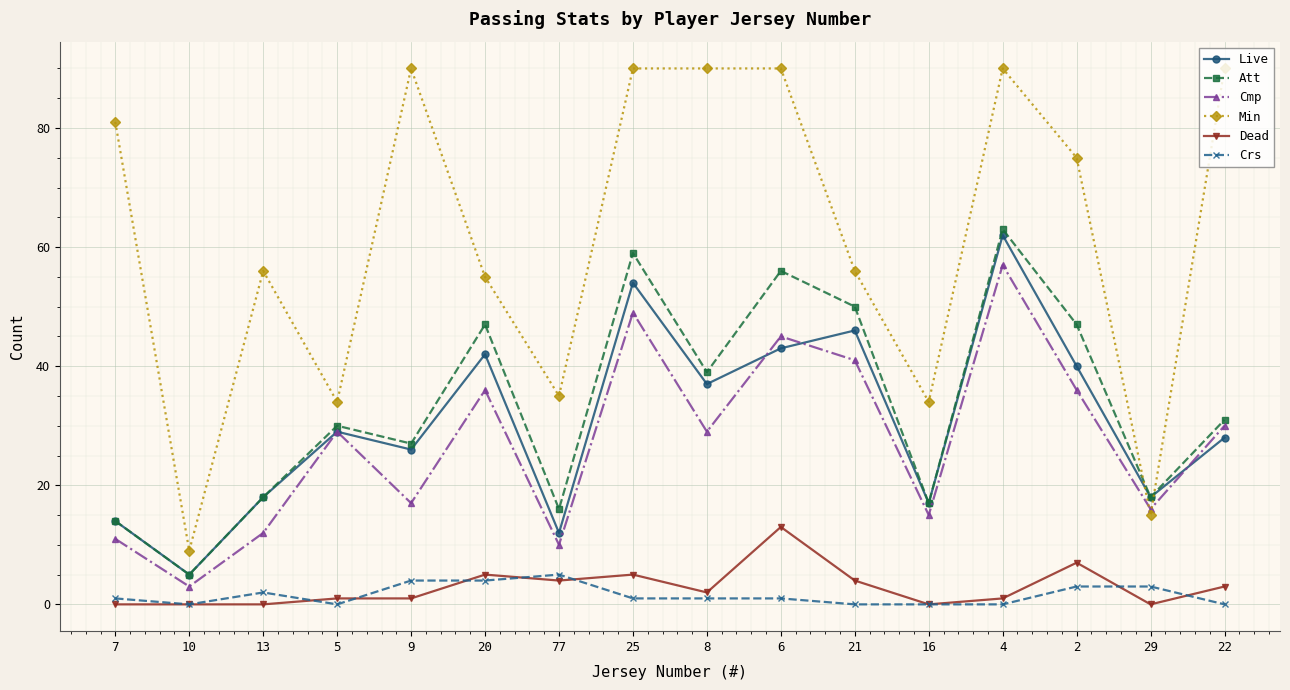

Is it true that Crs equals 0 at 10?

True